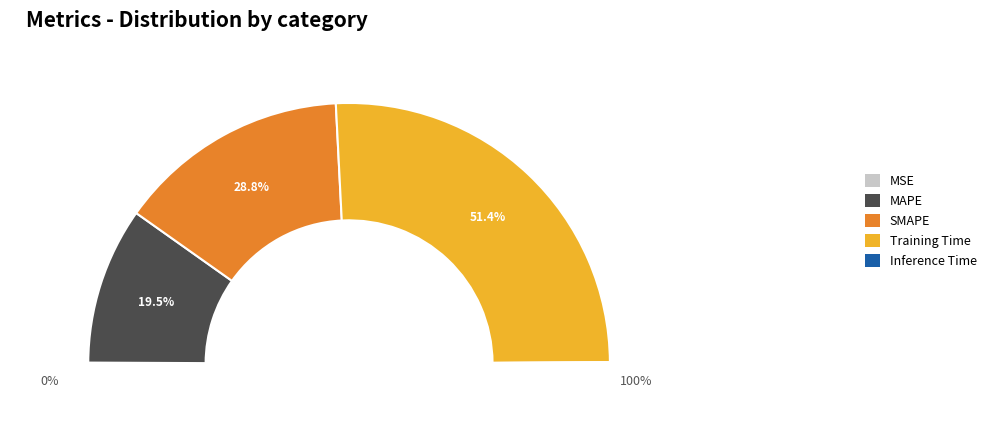

Between MAPE and SMAPE, which is larger?

SMAPE